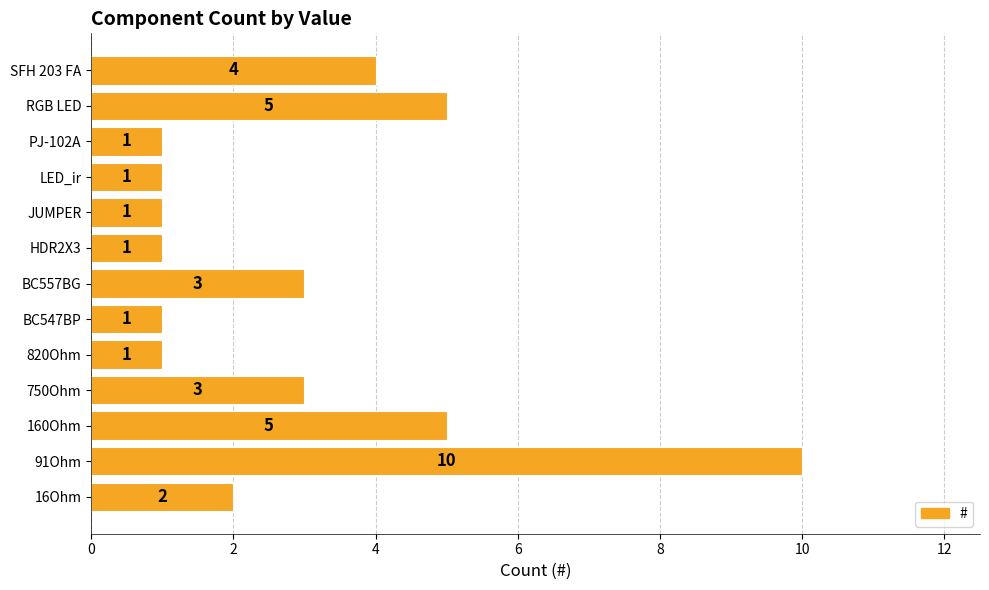

Read the value at 750Ohm.

3